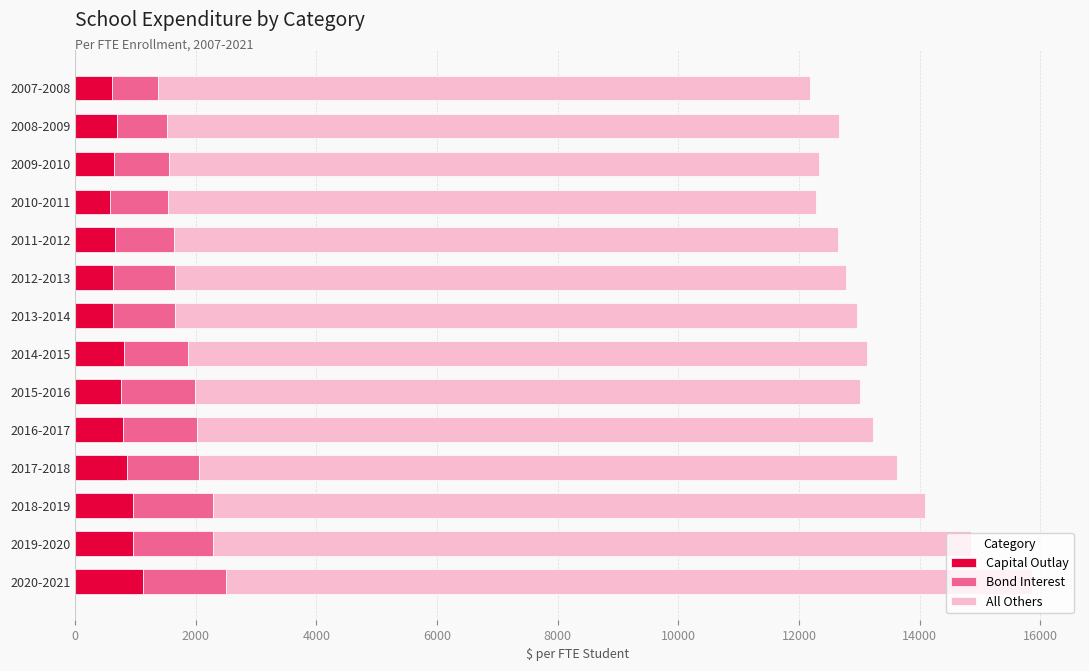

What is the total value across all series at 2011-2012?

12652.9